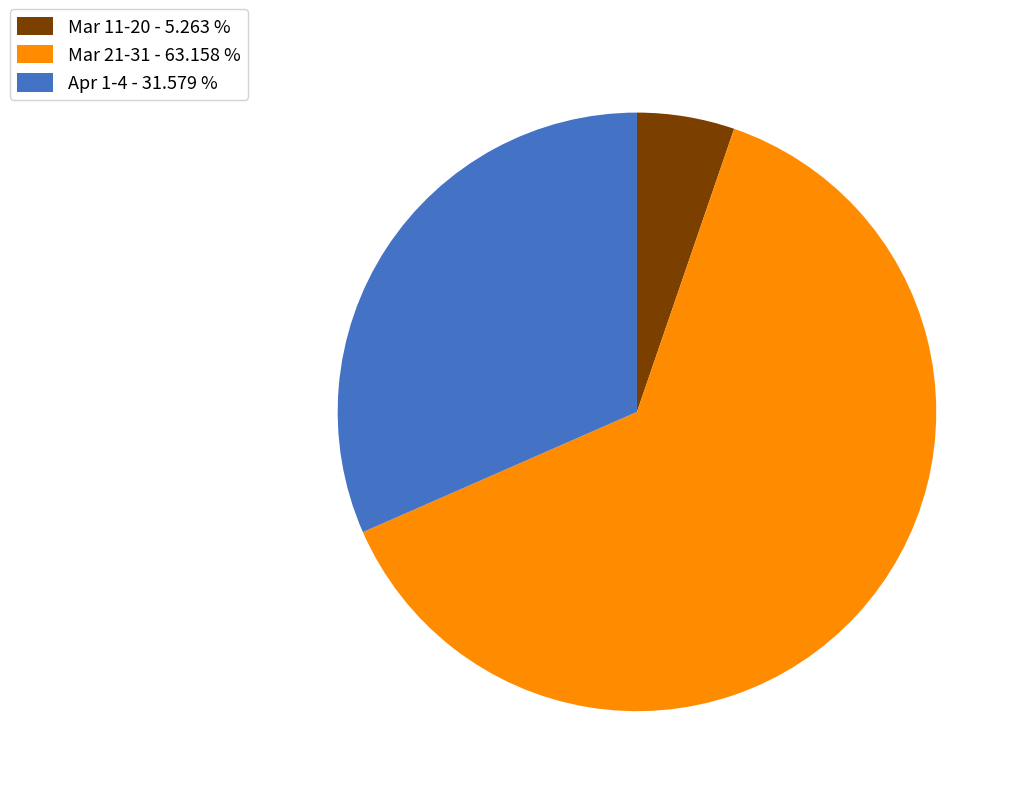

Do Apr 1-4 - 31.579 % and Mar 21-31 - 63.158 % together represent more than half of the pie?

Yes